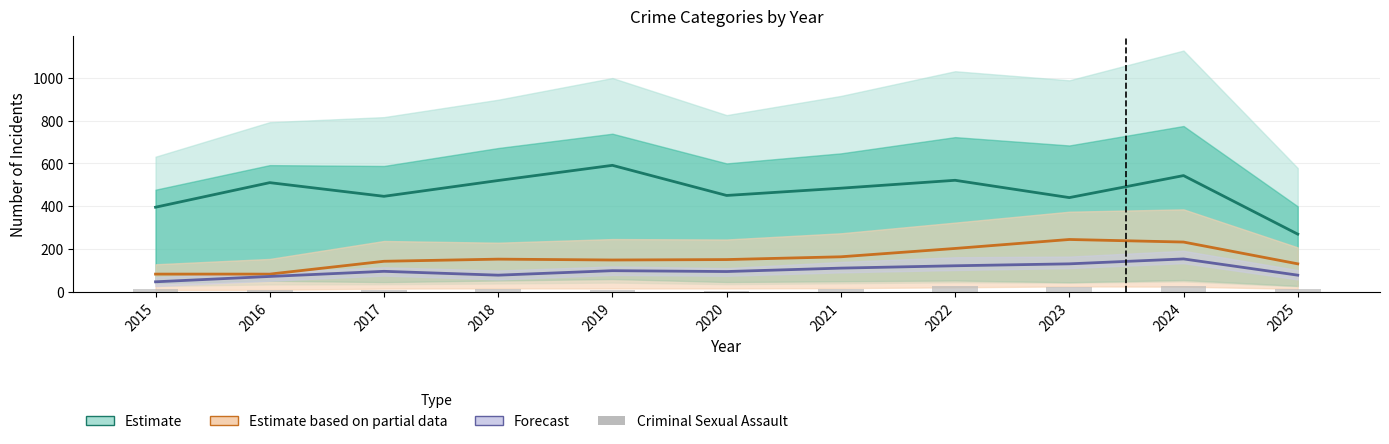

What is the average value of the Criminal Sexual Assault series?

13